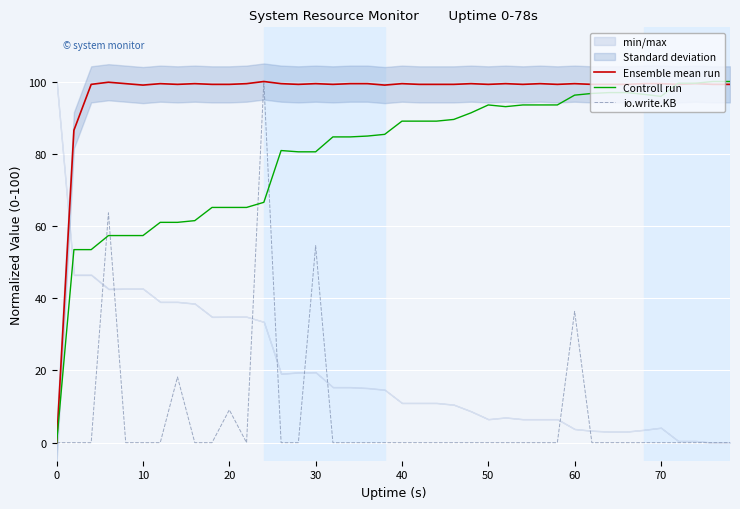

Reading left to right, transcribe all the data shown in this chart.

Ensemble mean run: 0.0	86.5	99.2	99.8	99.4	99.0	99.4	99.2	99.4	99.2	99.2	99.4	100.0	99.4	99.2	99.4	99.2	99.4	99.4	99.0	99.4	99.2	99.2	99.2	99.4	99.2	99.4	99.2	99.4	99.2	99.4	99.2	99.2	99.2	99.4	99.4	99.2	99.4	99.2	99.2
Controll run: 0.0	53.5	53.5	57.3	57.3	57.3	61.0	61.0	61.5	65.1	65.1	65.1	66.5	80.9	80.5	80.5	84.7	84.7	84.9	85.4	89.0	89.0	89.0	89.5	91.3	93.5	93.0	93.5	93.5	93.5	96.2	96.7	96.9	96.9	96.5	95.9	99.5	99.5	100.0	100.0
io.write.KB: 0.0	0.0	0.0	63.6	0.0	0.0	0.0	18.2	0.0	0.0	9.1	0.0	100.0	0.0	0.0	54.5	0.0	0.0	0.0	0.0	0.0	0.0	0.0	0.0	0.0	0.0	0.0	0.0	0.0	0.0	36.4	0.0	0.0	0.0	0.0	0.0	0.0	0.0	0.0	0.0